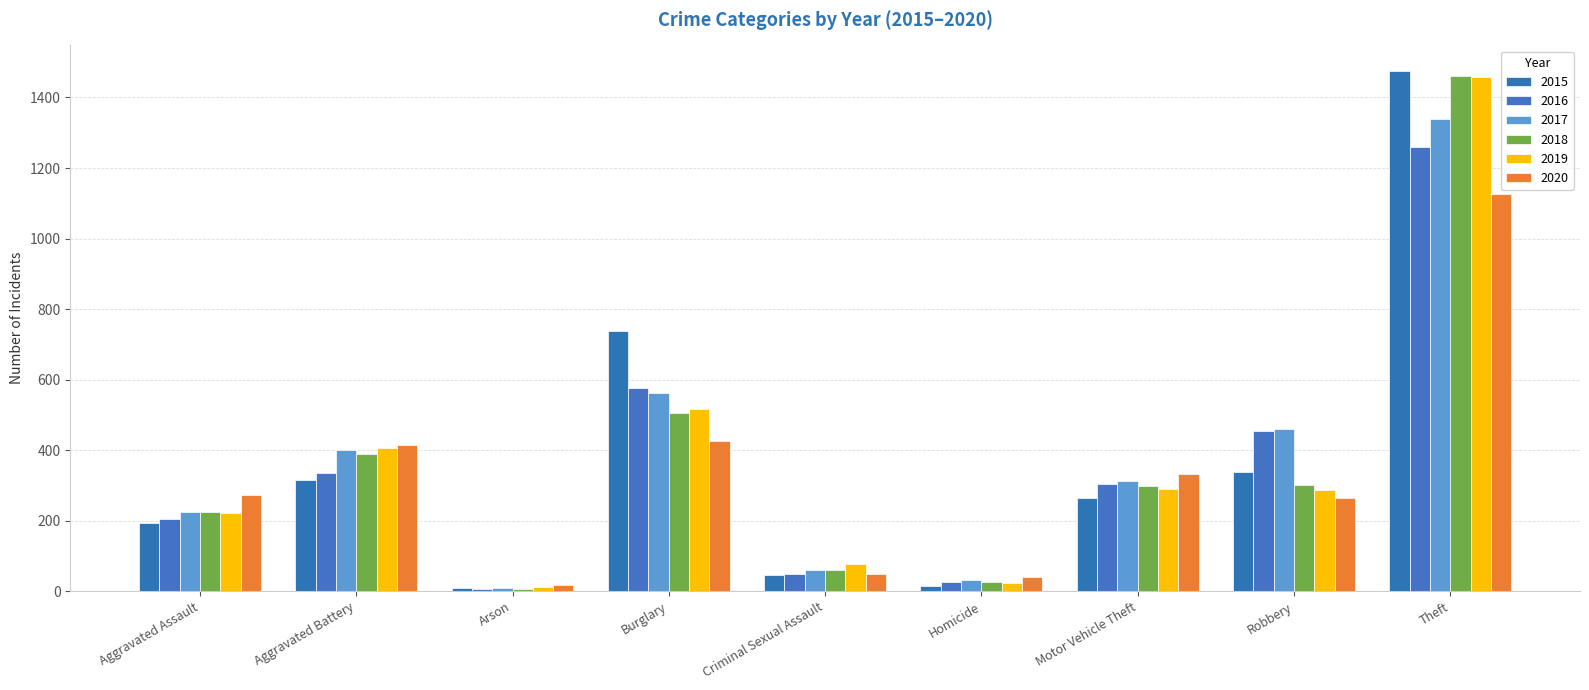

Reading left to right, extract all data points from this chart.

2015: 194	316	9	738	46	15	263	337	1474
2016: 206	336	7	576	50	26	304	454	1259
2017: 224	400	10	562	61	33	312	460	1339
2018: 225	389	7	506	60	25	298	301	1461
2019: 223	407	12	517	77	22	290	287	1459
2020: 273	416	17	425	48	41	333	263	1125